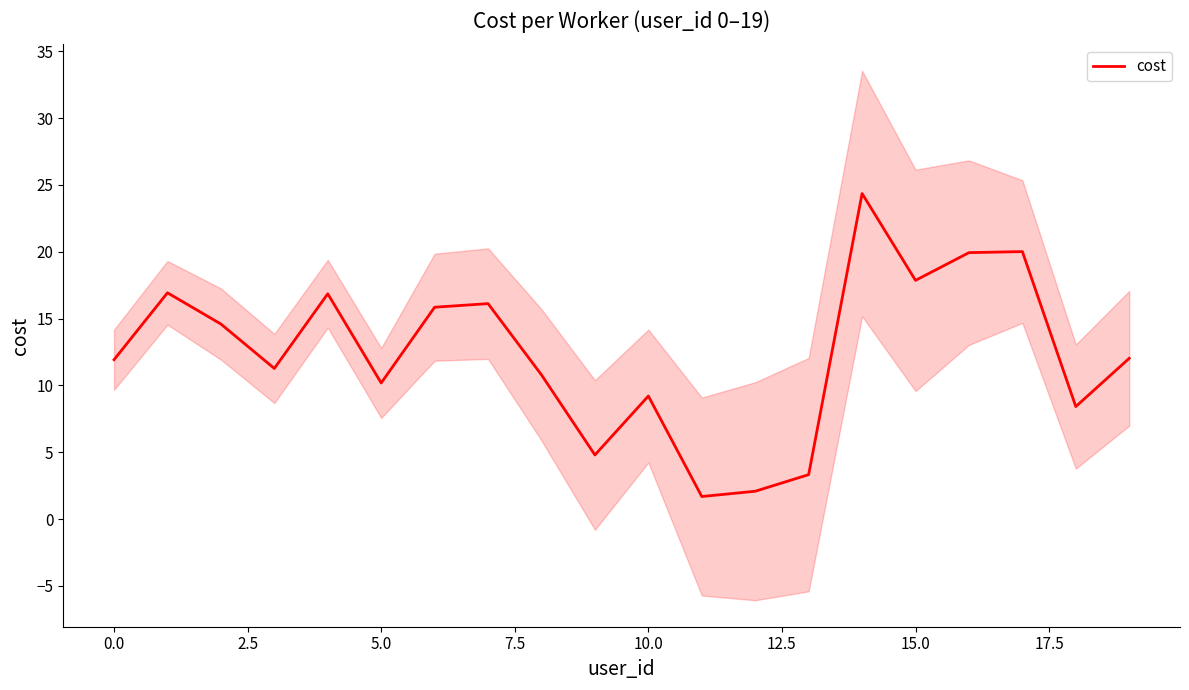

True or false: there are more than 0 points higher than both neighbors.

True